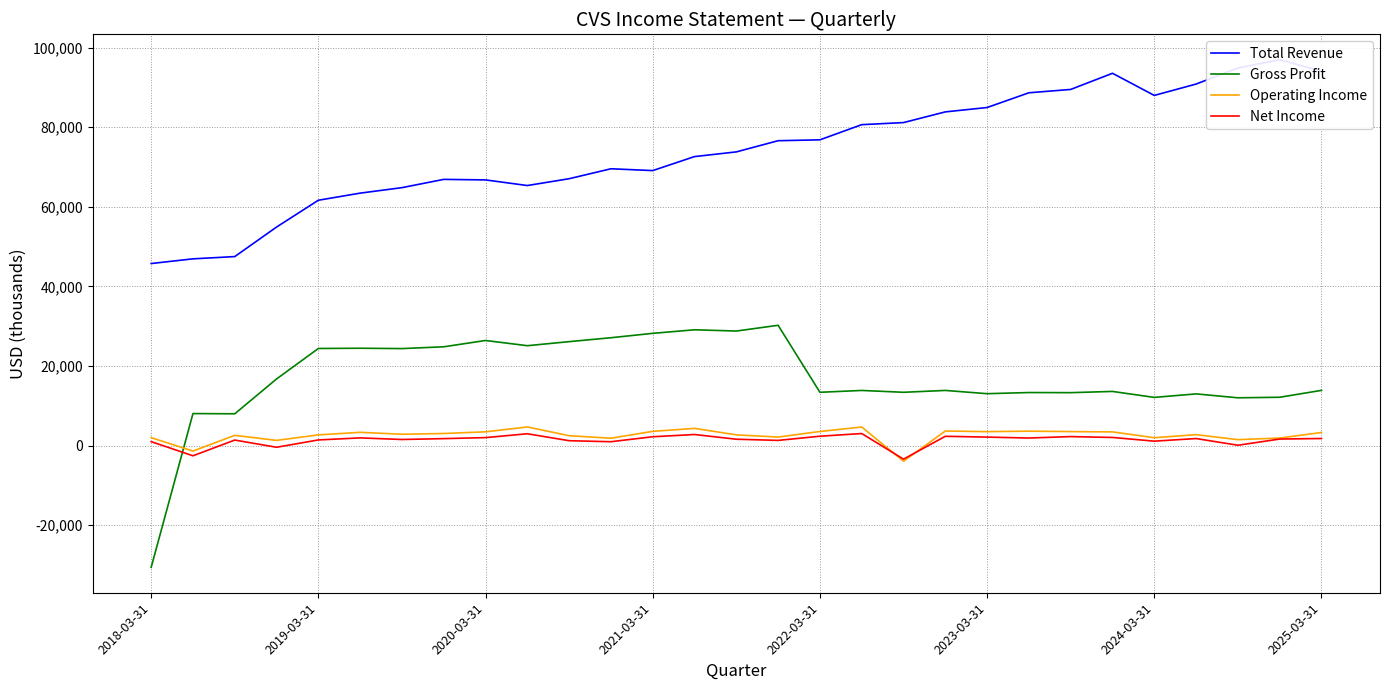

Between 26 and 21, which is larger?

26